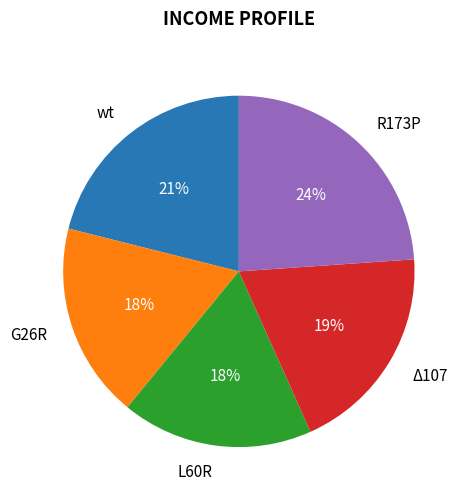

Does any single category account for the majority?

No